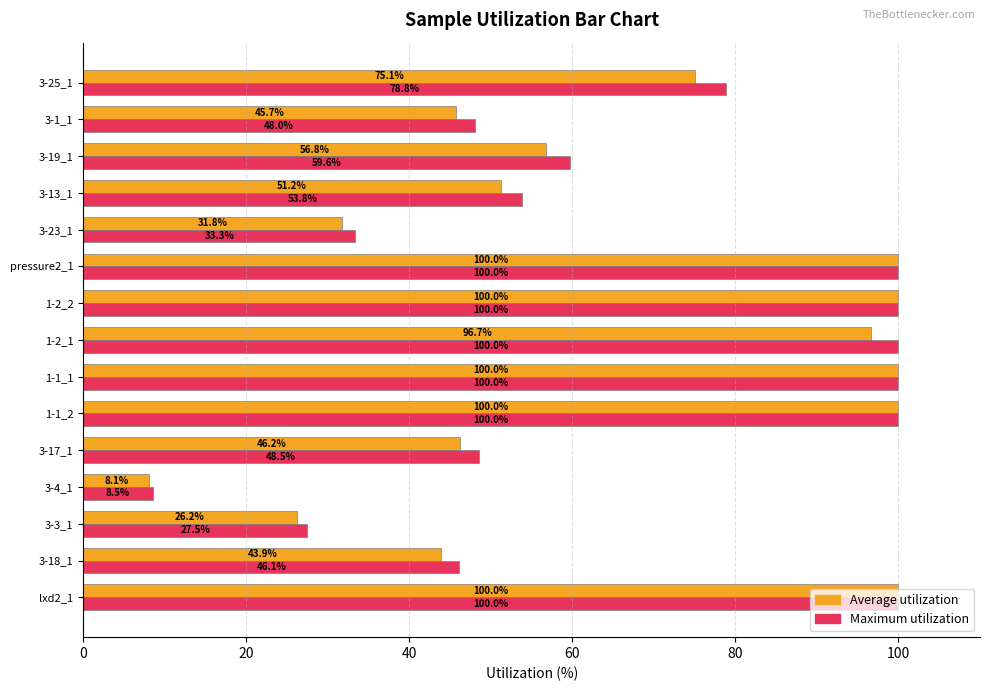

What is the average value of the Maximum utilization series?

66.9